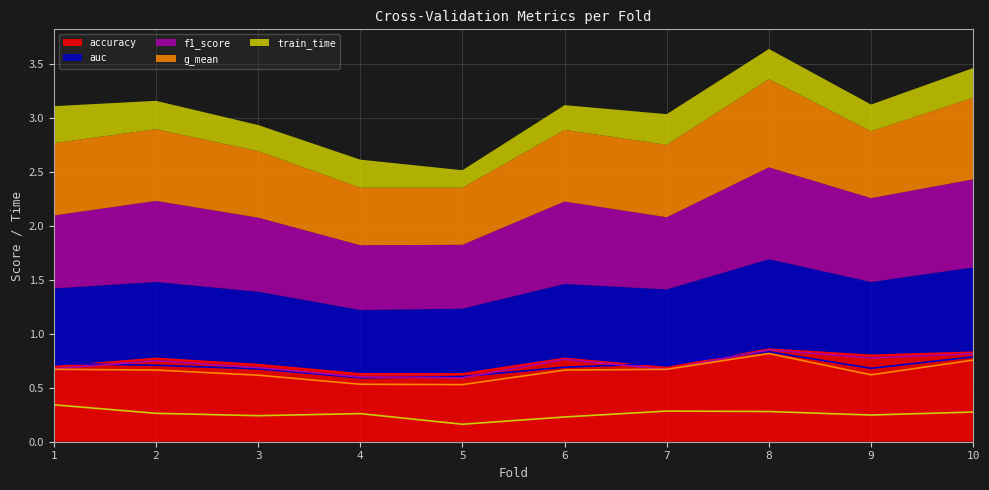

How many lines are shown in the chart?

5